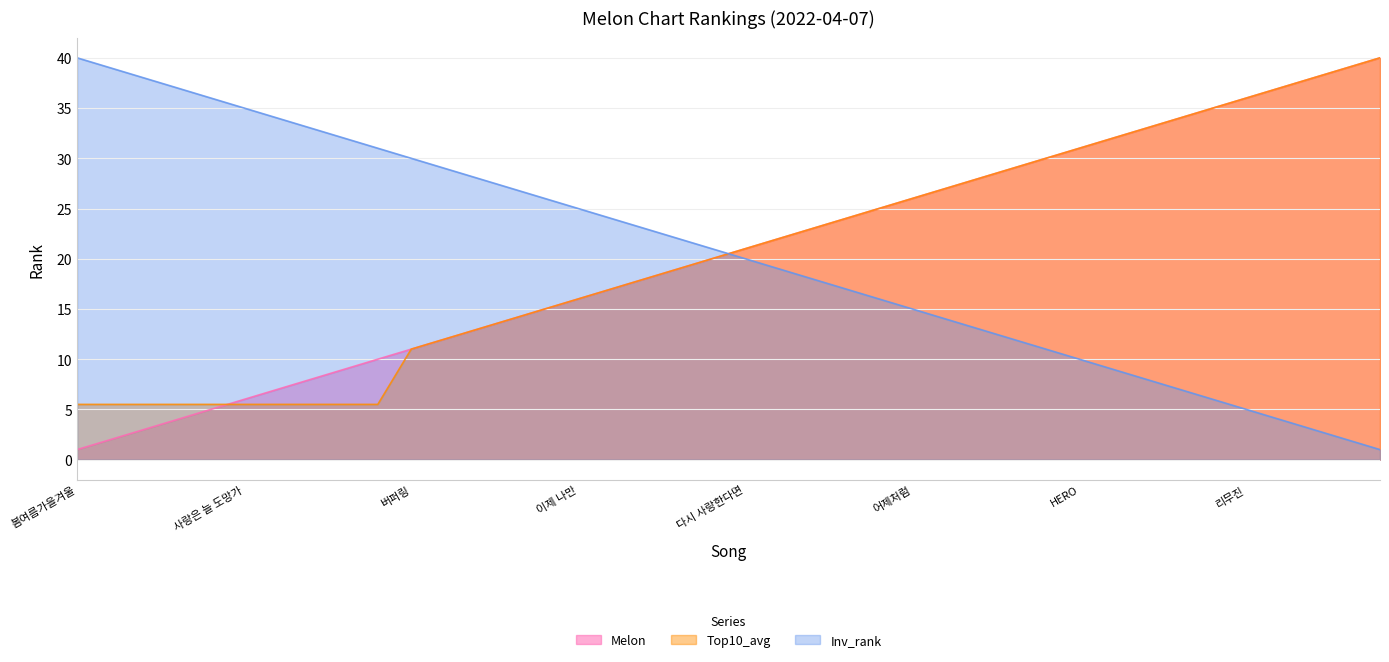

What are all the series names shown in the legend?

Melon, Top10_avg, Inv_rank